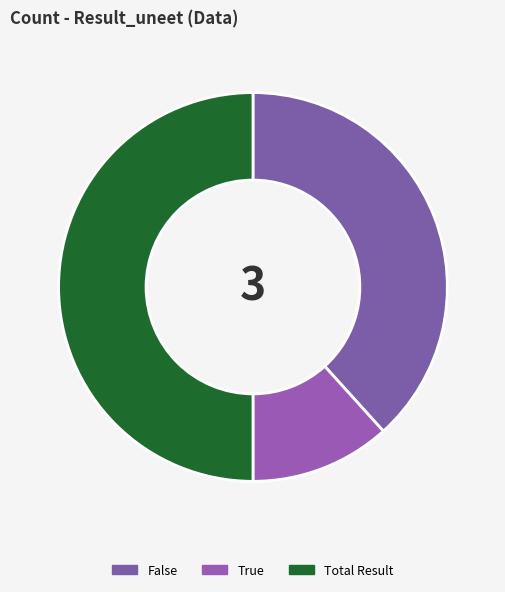

What percentage is the Total Result slice, to the nearest percent?

50%